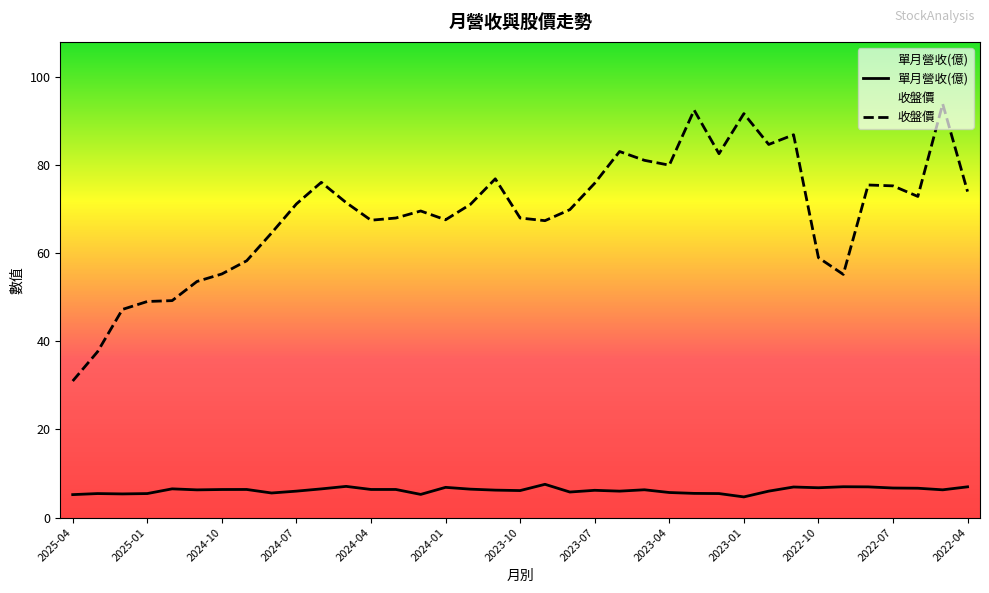

Reading left to right, extract all data points from this chart.

單月營收(億): 2025-04=5.2	2025-03=5.5	2025-02=5.4	2025-01=5.5	2024-12=6.5	2024-11=6.3	2024-10=6.4	2024-09=6.4	2024-08=5.6	2024-07=6.0	2024-06=6.5	2024-05=7.1	2024-04=6.4	2024-03=6.4	2024-02=5.3	2024-01=6.9	2023-12=6.5	2023-11=6.2	2023-10=6.1	2023-09=7.5	2023-08=5.8	2023-07=6.2	2023-06=6.0	2023-05=6.3	2023-04=5.7	2023-03=5.5	2023-02=5.5	2023-01=4.7	2022-12=6.0	2022-11=6.9	2022-10=6.8	2022-09=7.0	2022-08=7.0	2022-07=6.7	2022-06=6.7	2022-05=6.3	2022-04=7.0
收盤價: 2025-04=31.0	2025-03=37.6	2025-02=47.2	2025-01=49.0	2024-12=49.2	2024-11=53.6	2024-10=55.3	2024-09=58.3	2024-08=64.6	2024-07=71.2	2024-06=76.1	2024-05=71.5	2024-04=67.5	2024-03=68.0	2024-02=69.6	2024-01=67.6	2023-12=71.1	2023-11=76.9	2023-10=68.0	2023-09=67.4	2023-08=69.9	2023-07=75.9	2023-06=83.1	2023-05=81.1	2023-04=80.0	2023-03=92.5	2023-02=82.6	2023-01=91.7	2022-12=84.7	2022-11=86.9	2022-10=59.0	2022-09=55.2	2022-08=75.5	2022-07=75.3	2022-06=72.9	2022-05=93.9	2022-04=74.0